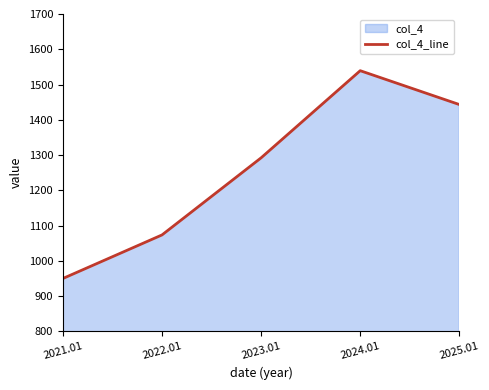

Reading left to right, transcribe all the data shown in this chart.

950.0	1073.5	1292.2	1539.2	1443.3